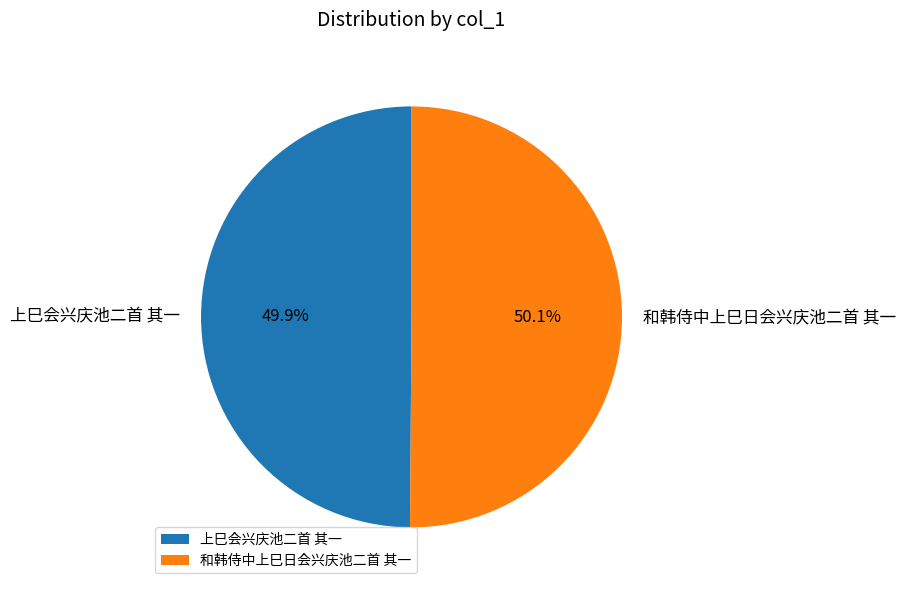

The 和韩侍中上巳日会兴庆池二首 其一 slice represents 50% of the pie. True or false?

True